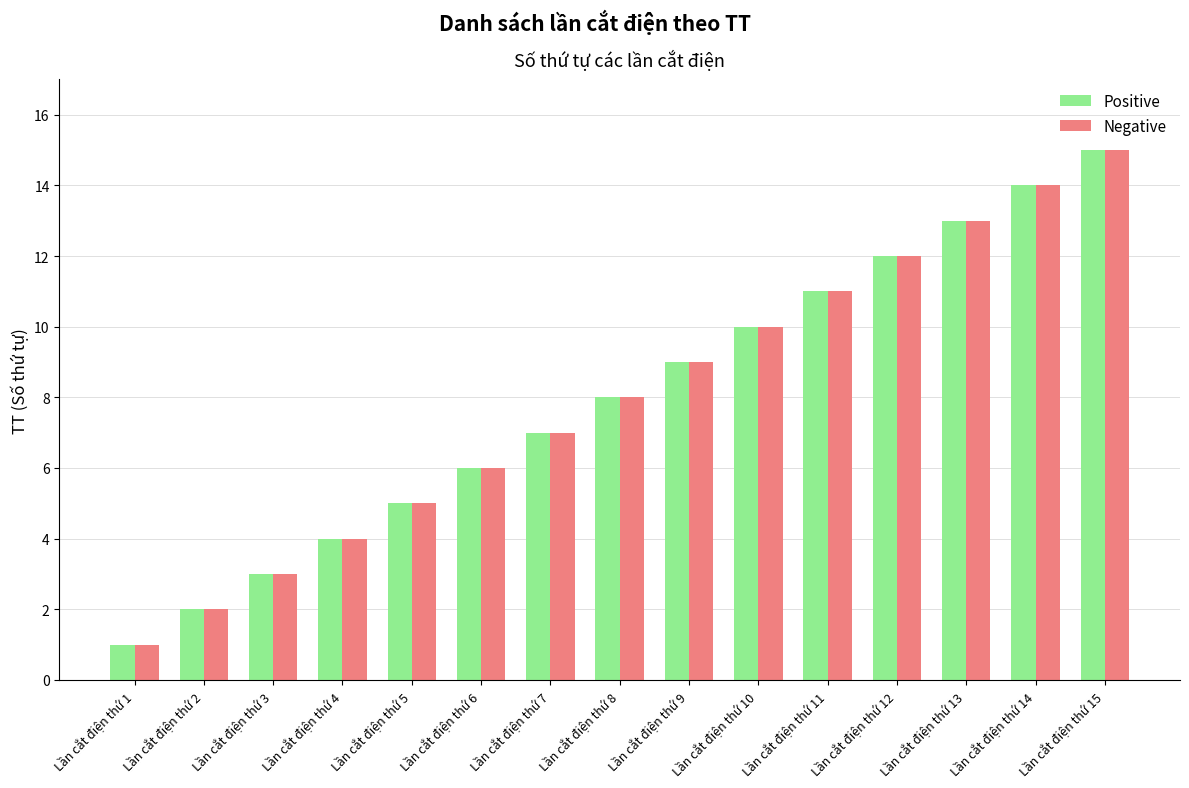

Reading left to right, extract all data points from this chart.

Positive: Lần cắt điện thứ 1=1	Lần cắt điện thứ 2=2	Lần cắt điện thứ 3=3	Lần cắt điện thứ 4=4	Lần cắt điện thứ 5=5	Lần cắt điện thứ 6=6	Lần cắt điện thứ 7=7	Lần cắt điện thứ 8=8	Lần cắt điện thứ 9=9	Lần cắt điện thứ 10=10	Lần cắt điện thứ 11=11	Lần cắt điện thứ 12=12	Lần cắt điện thứ 13=13	Lần cắt điện thứ 14=14	Lần cắt điện thứ 15=15
Negative: Lần cắt điện thứ 1=1	Lần cắt điện thứ 2=2	Lần cắt điện thứ 3=3	Lần cắt điện thứ 4=4	Lần cắt điện thứ 5=5	Lần cắt điện thứ 6=6	Lần cắt điện thứ 7=7	Lần cắt điện thứ 8=8	Lần cắt điện thứ 9=9	Lần cắt điện thứ 10=10	Lần cắt điện thứ 11=11	Lần cắt điện thứ 12=12	Lần cắt điện thứ 13=13	Lần cắt điện thứ 14=14	Lần cắt điện thứ 15=15